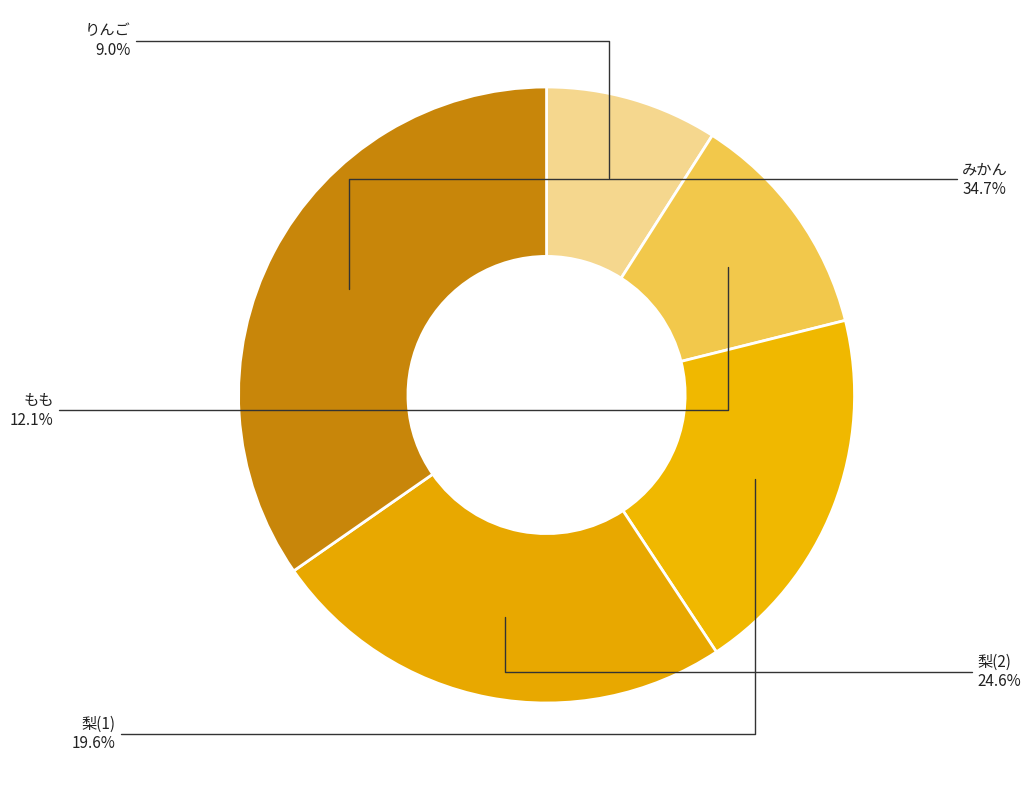

How many segments does this pie chart have?

5